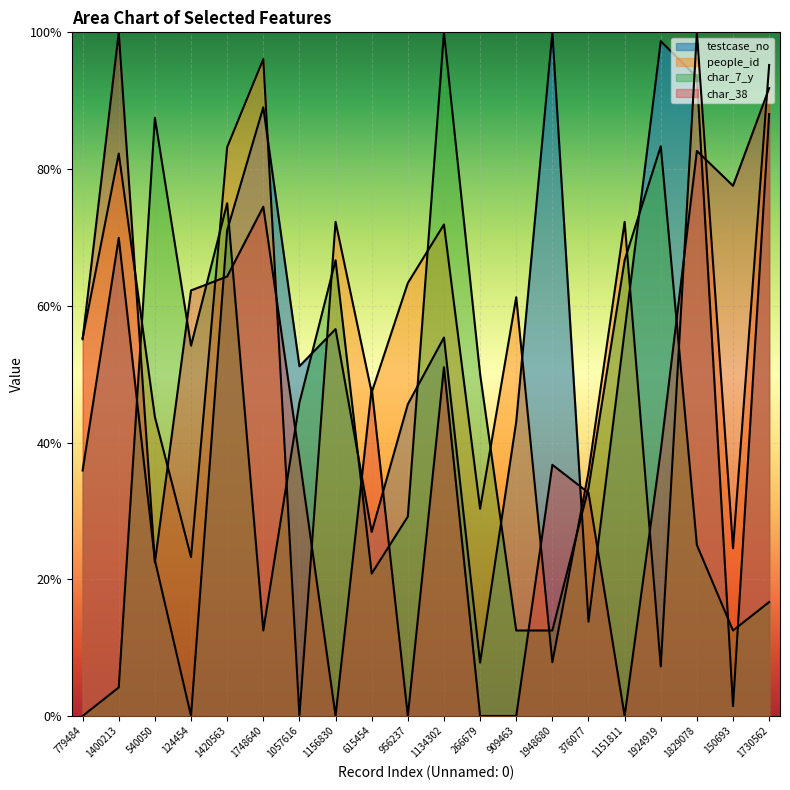

Between 1948680 and 1151811, which series saw the biggest shift?

people_id